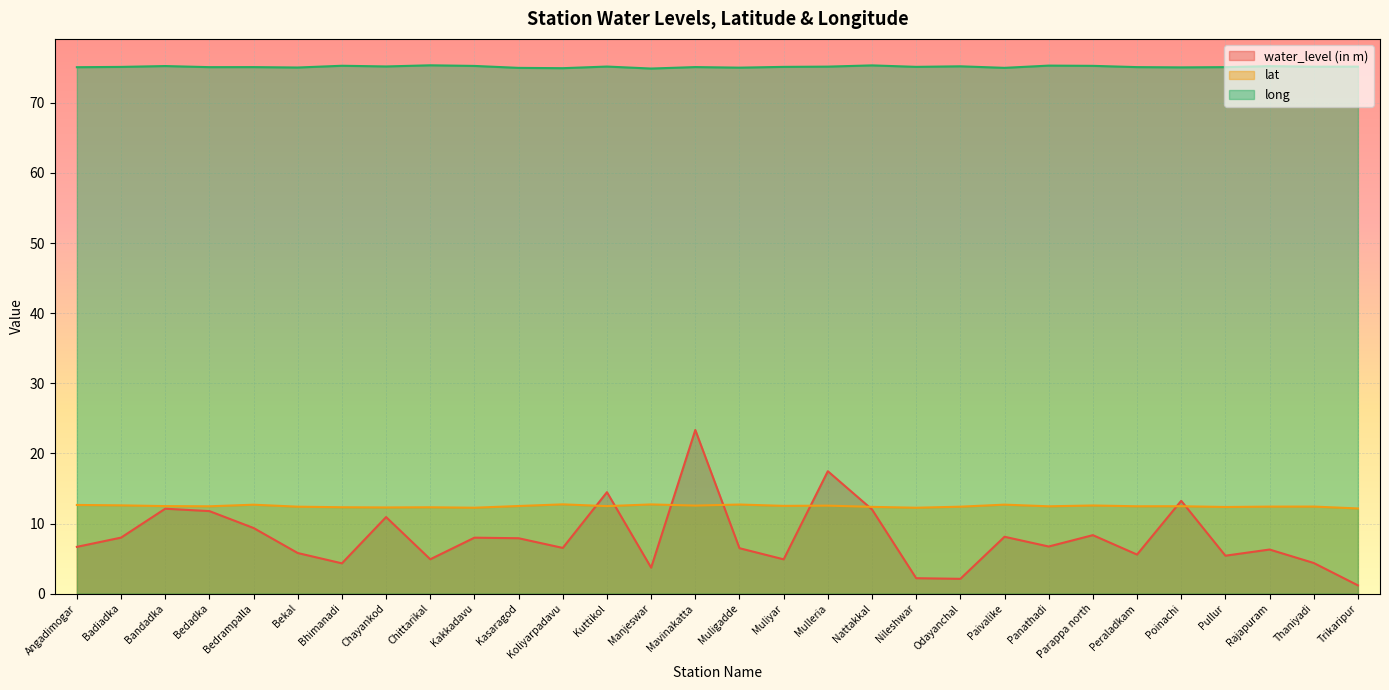

What is the sum of all long values?

2254.3